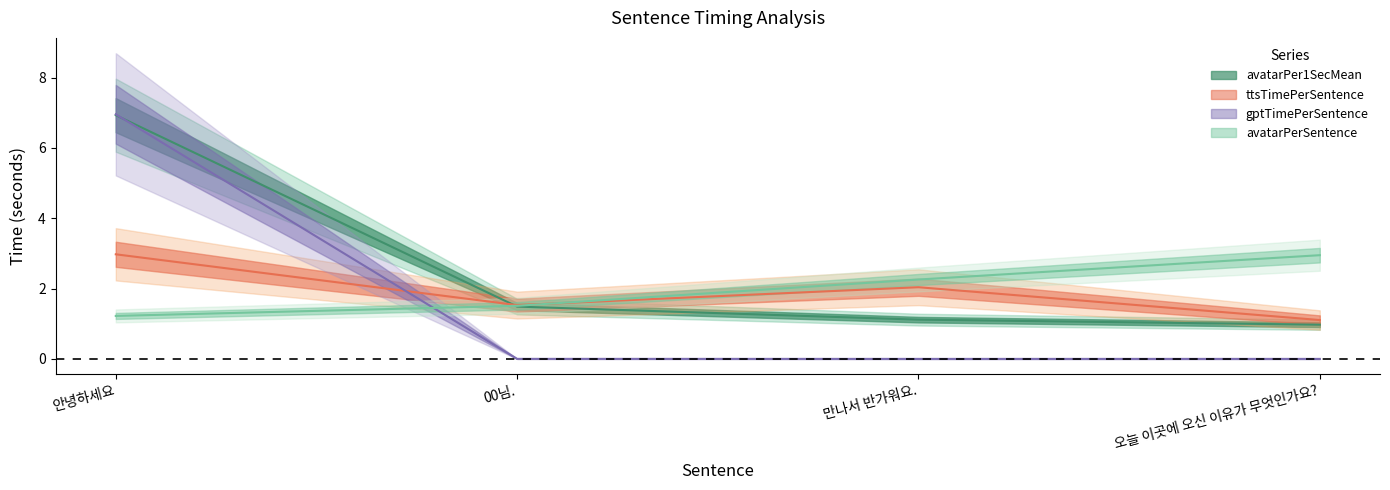

At which category is the sum across all series the highest?

안녕하세요